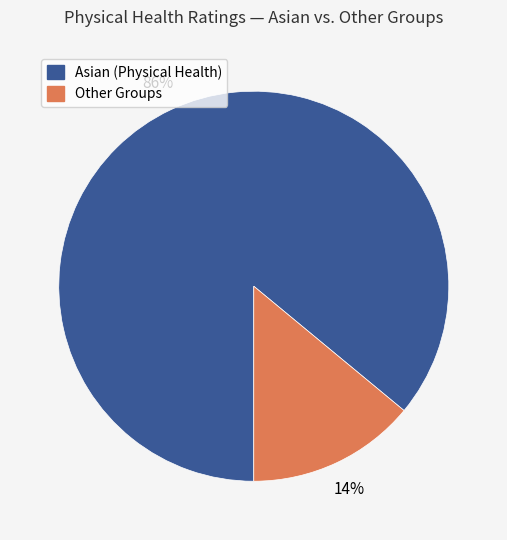

True or false: Asian (Physical Health) accounts for 94% of the total.

False